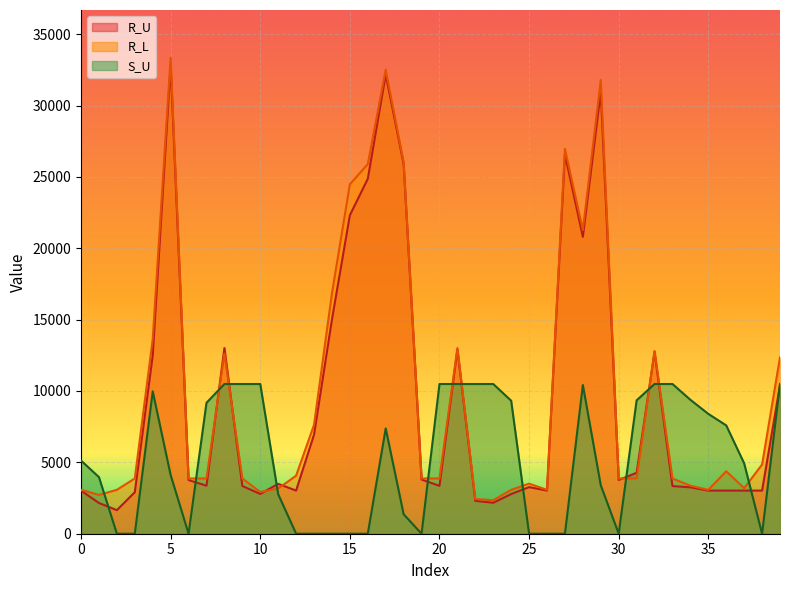

What is the approximate value of S_U at 11?

2771.3